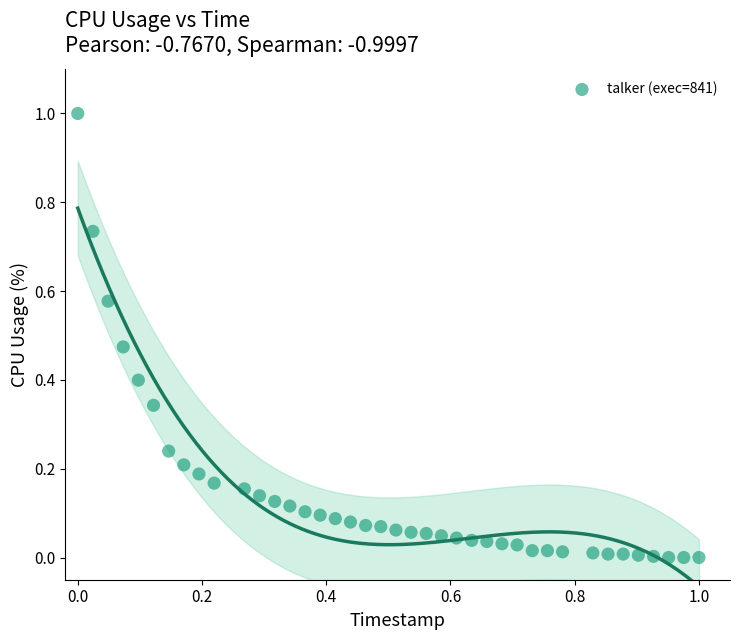

What is the range of Y values (max minus min)?

1.0